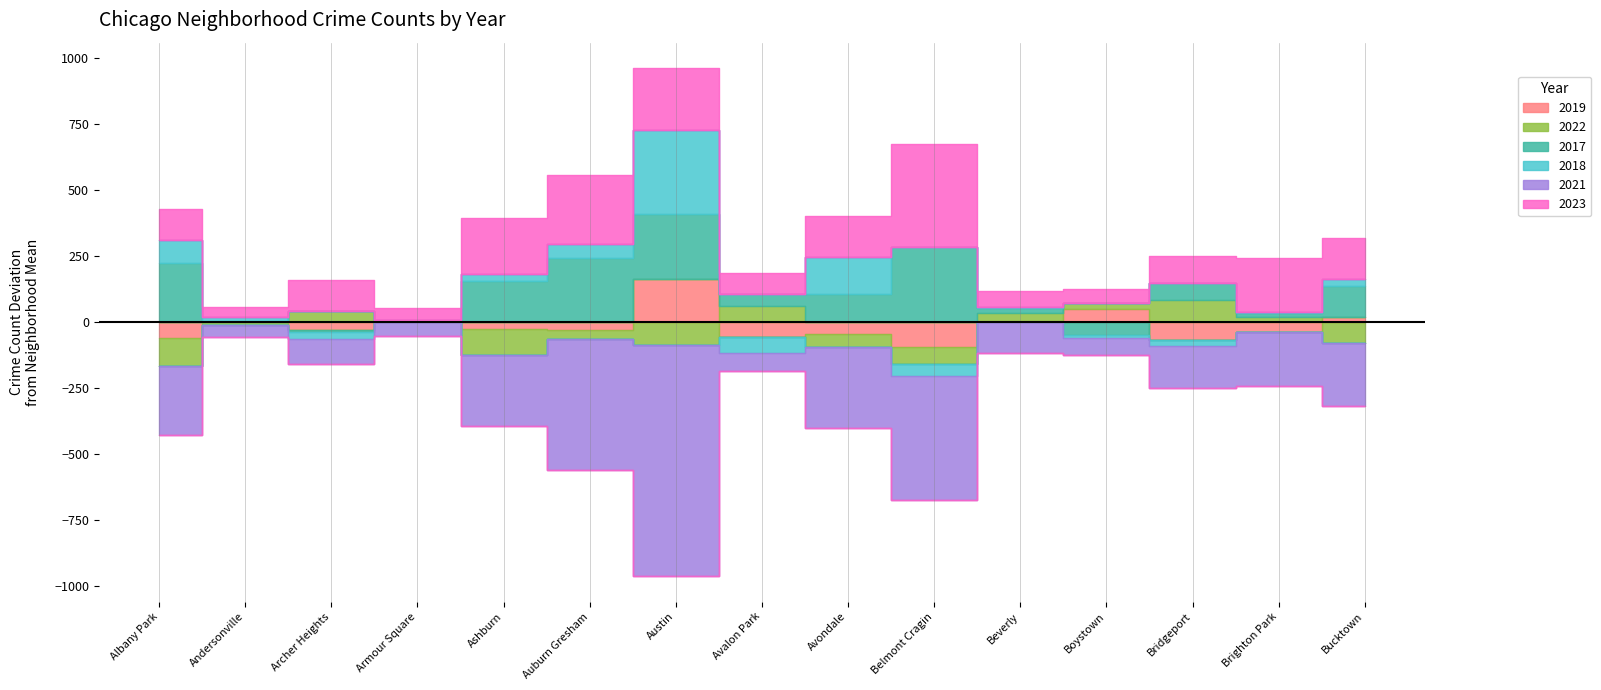

What is the spread (max minus min) of values at Albany Park?

485